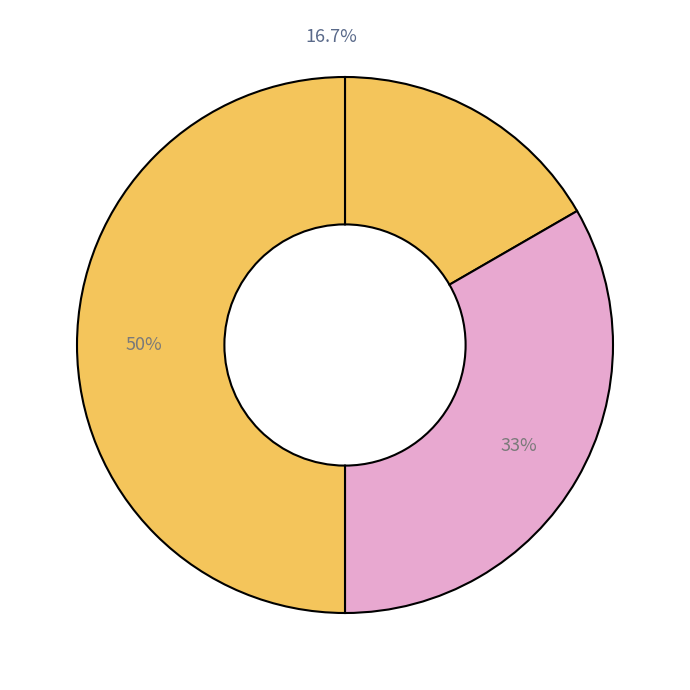

Rank the categories by value from highest to lowest.

baz, bar, foo